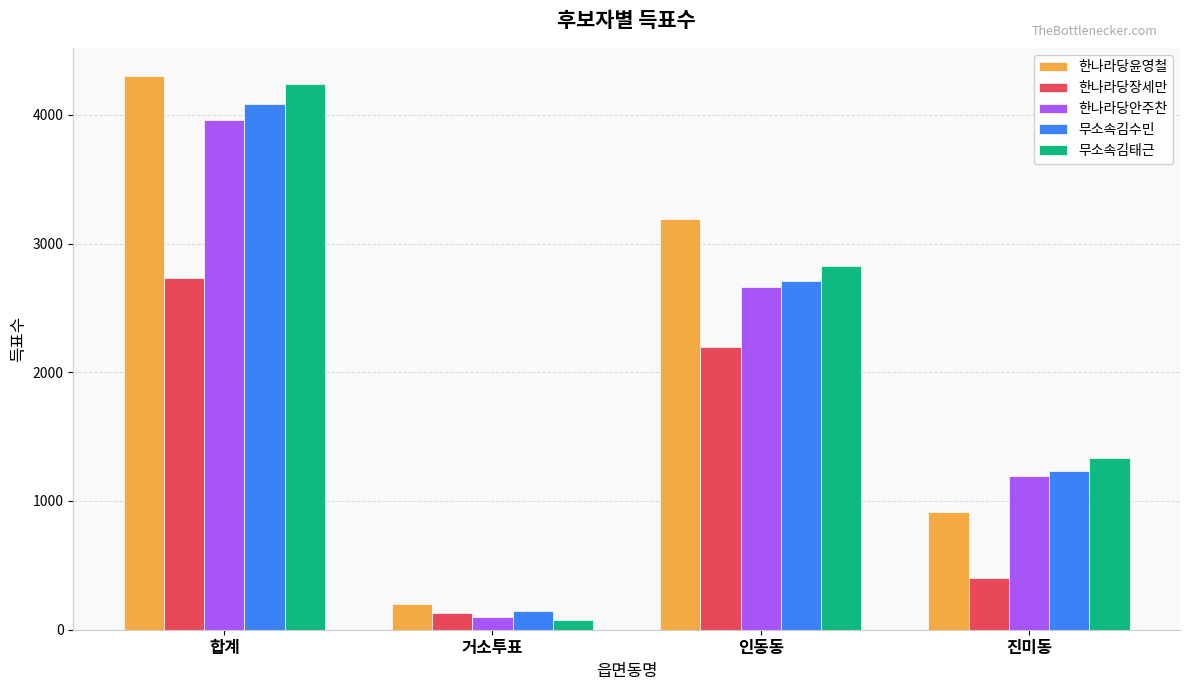

Which series has the widest spread of values?

무소속김태근